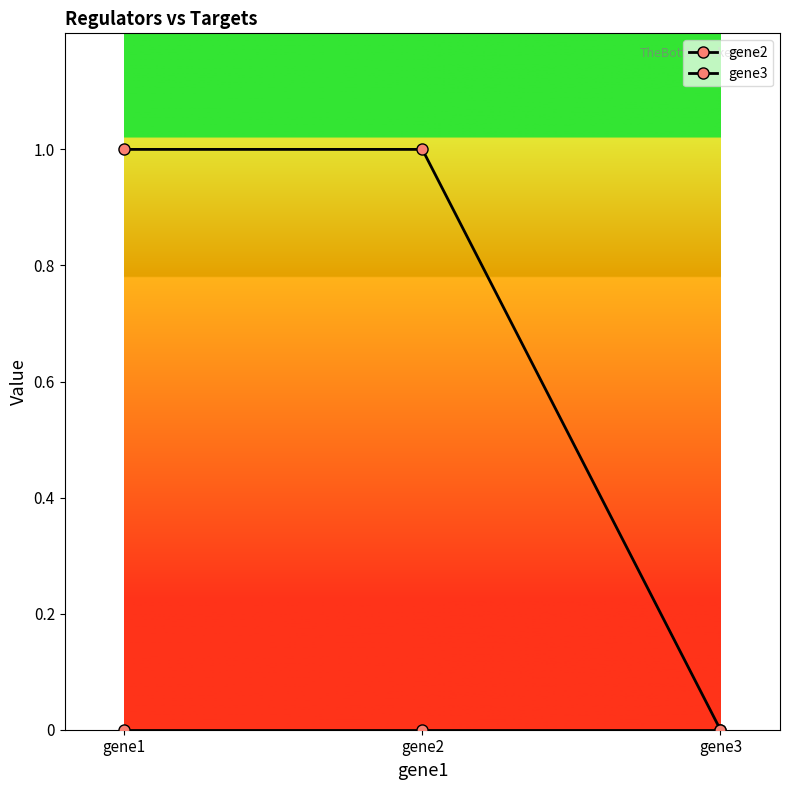

How many categories are shown in the chart?

3